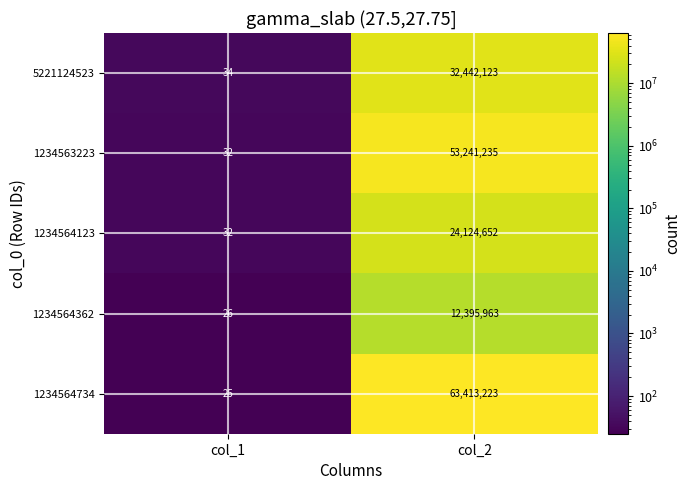

What is the smallest value displayed?

25